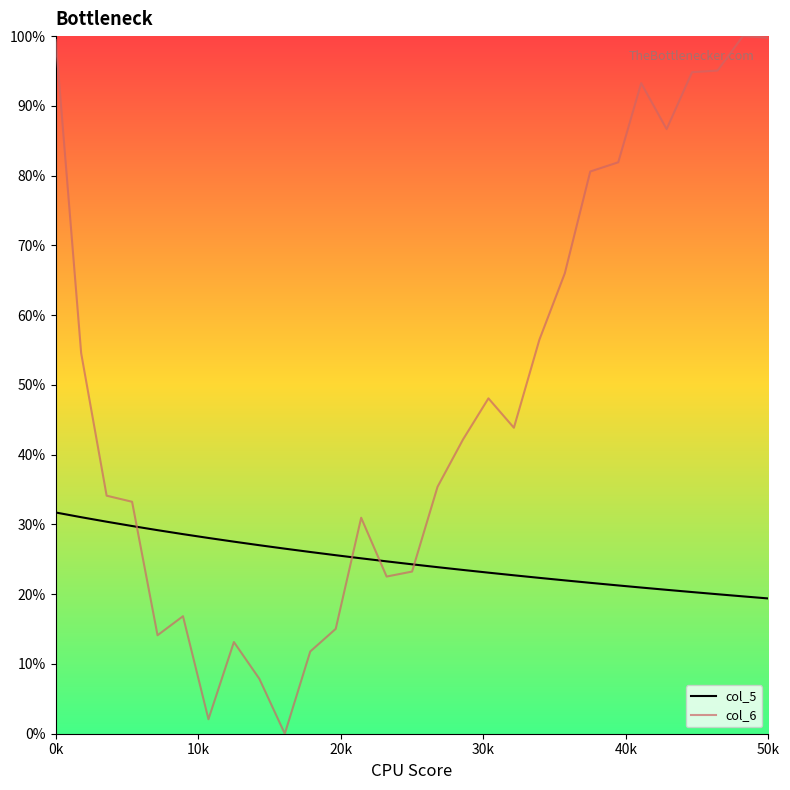

Which series has the largest total across all categories?

col_6